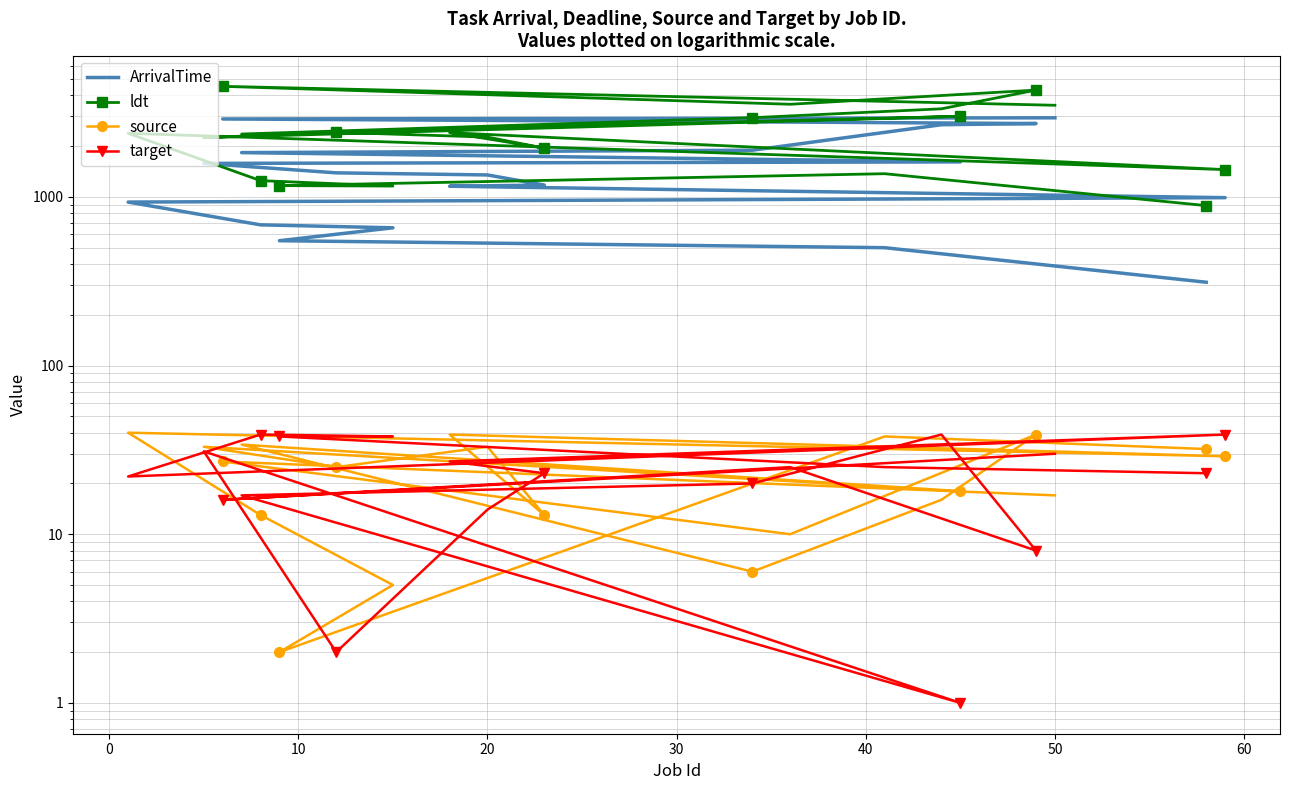

Which series has the largest total across all categories?

ldt